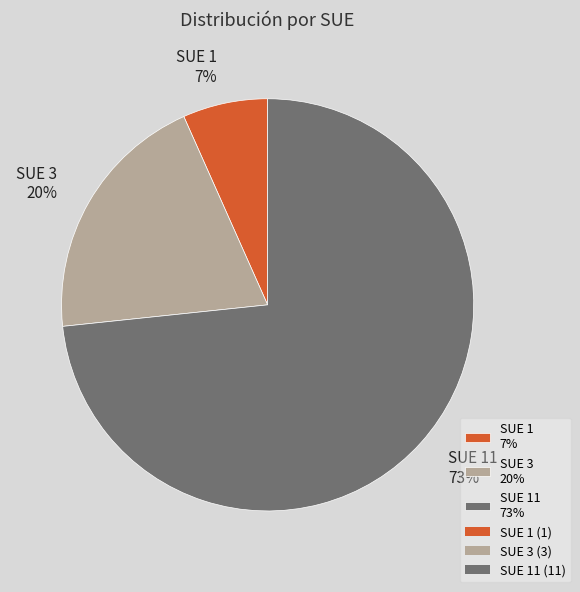

Which has a higher value, SUE 1 7% or SUE 3 20%?

SUE 3 20%